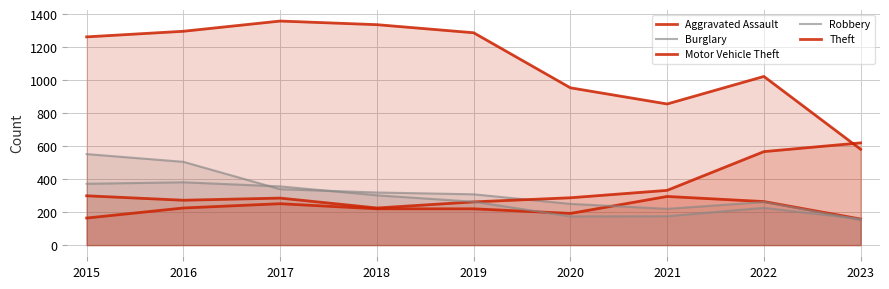

How many data points in Motor Vehicle Theft are less than 287?

4